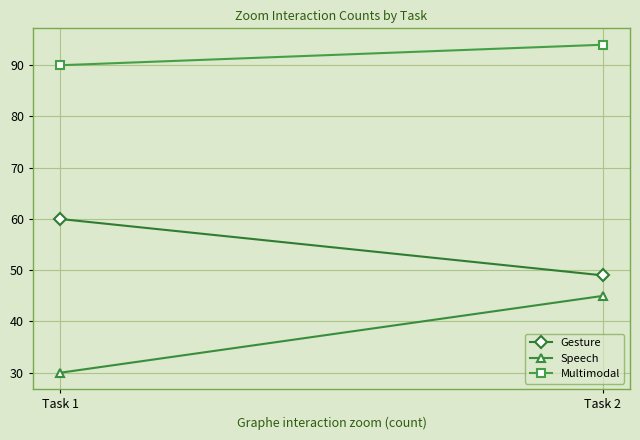

What is the lowest value of the Multimodal series?

90